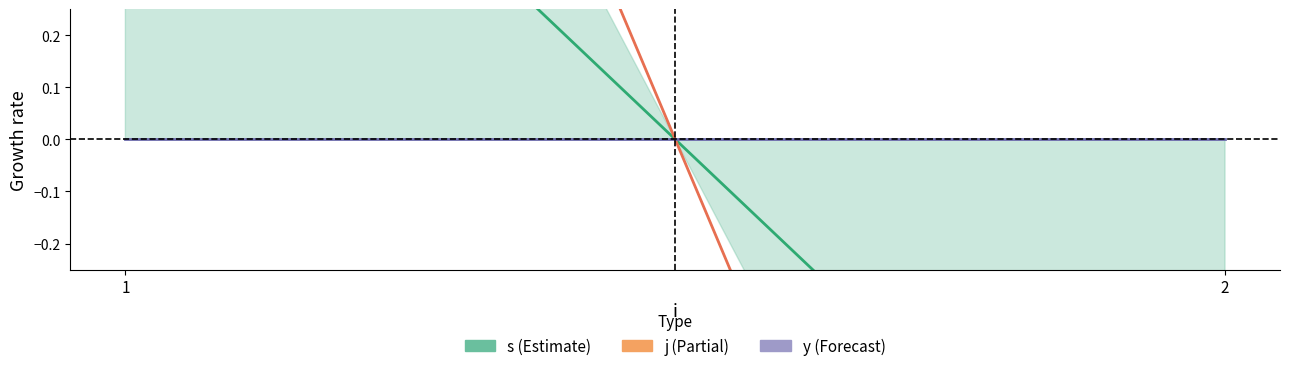

How many values in s are above zero?

1